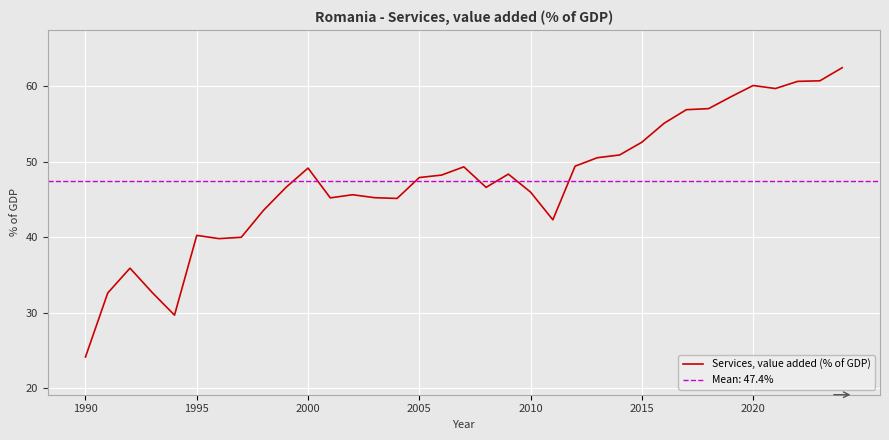

How many points are higher than both their immediate neighbors (excluding endpoints)?

7